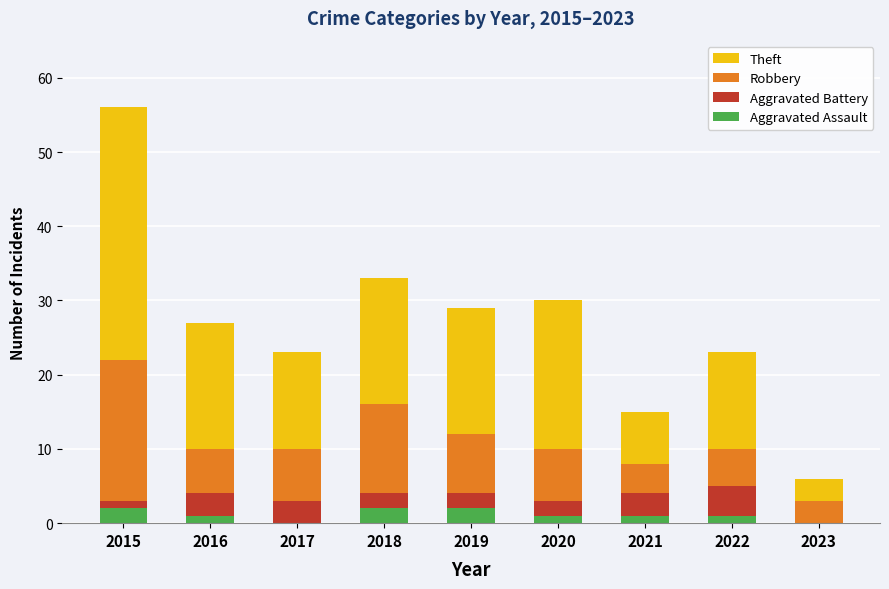

The value of Aggravated Assault at 2018 is 2. True or false?

True